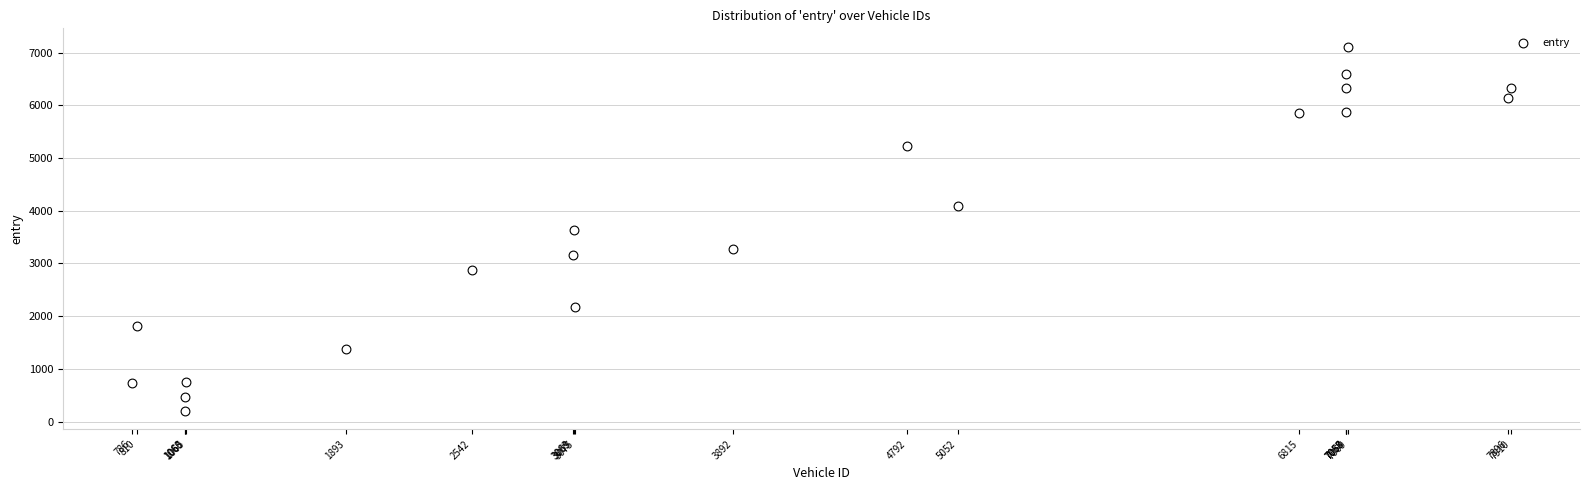

What is the range of Y values (max minus min)?

6911.9